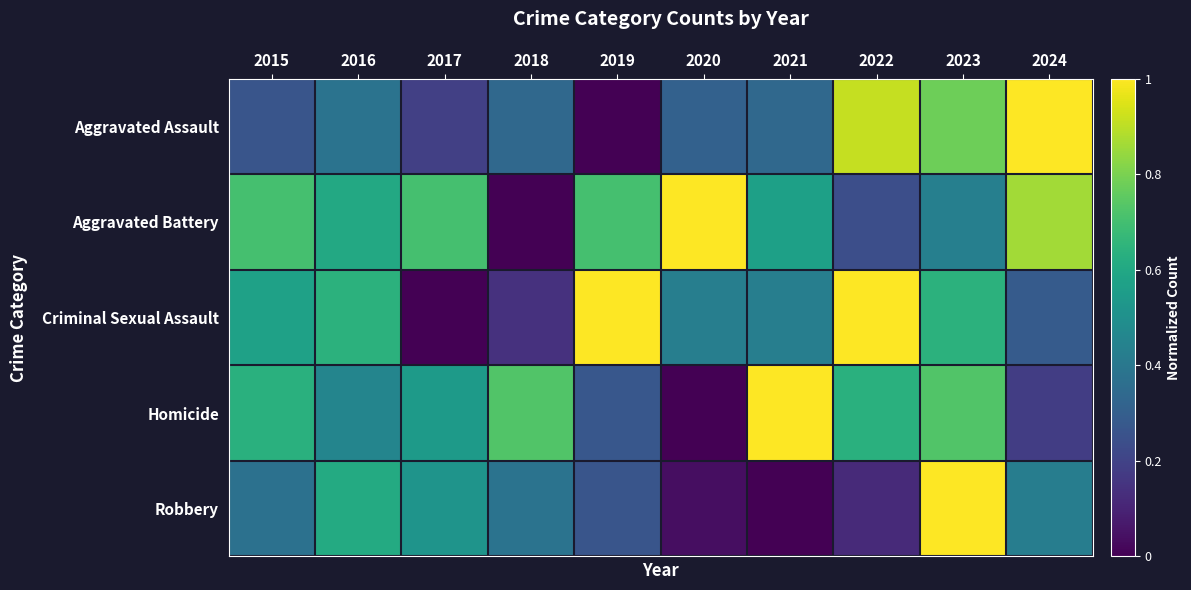

What is the spread (max minus min) of values at 2024?

0.8